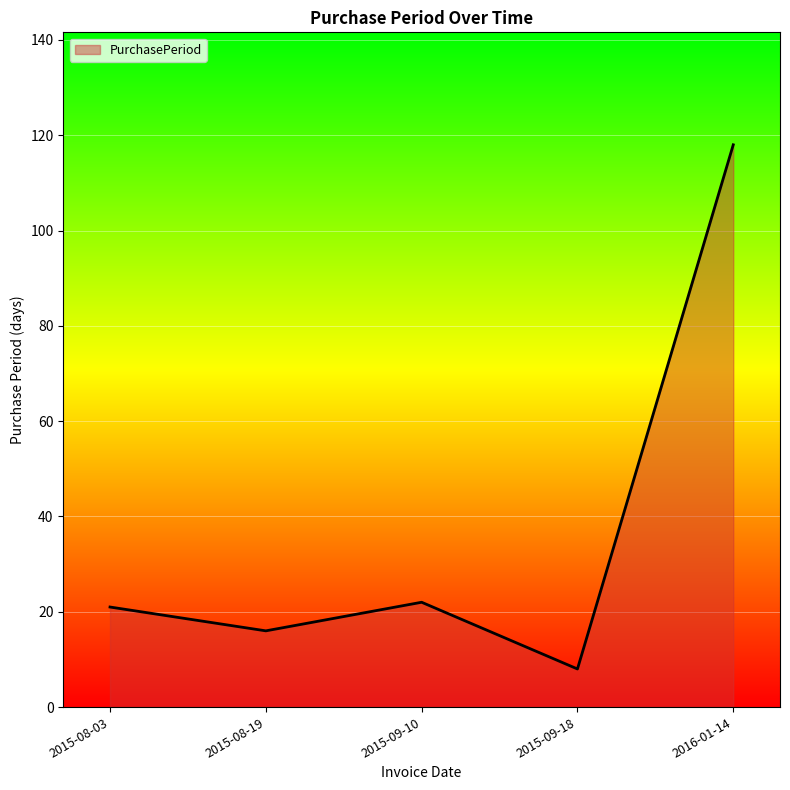

What position from the left is 2015-09-10?

3